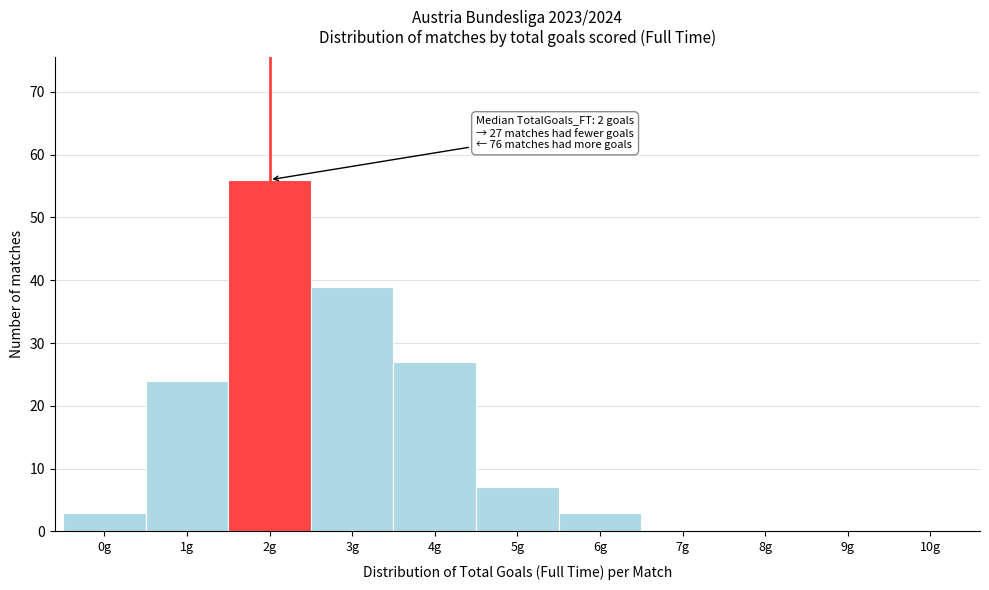

Which range on the x-axis has the tallest bar?

1.5 to 2.5